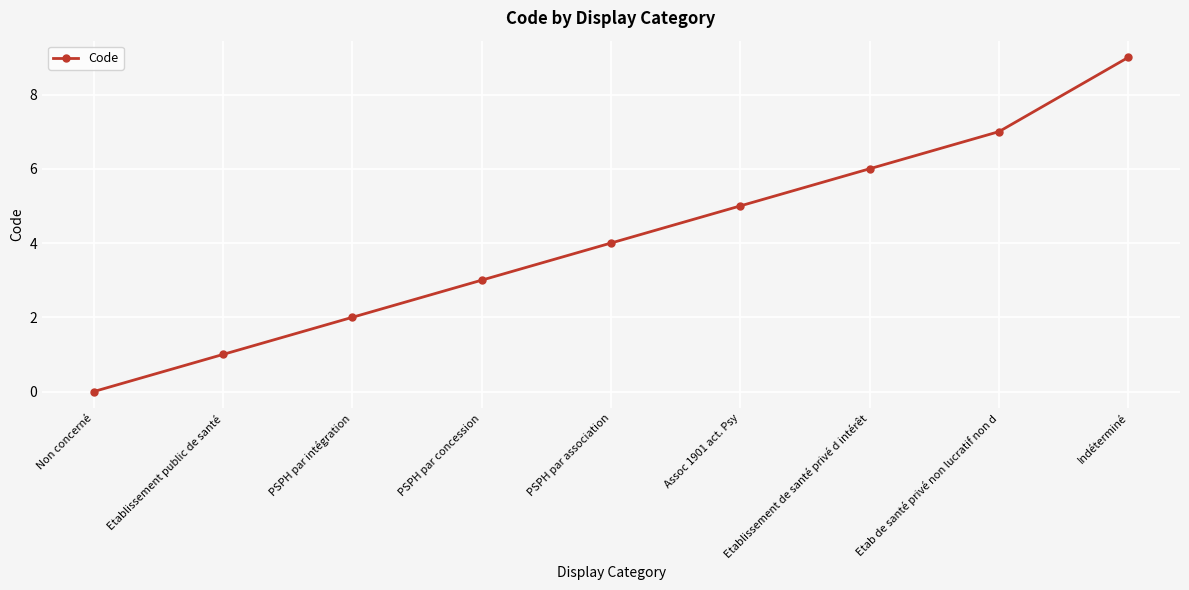

Reading left to right, what are all the values shown in this chart?

Non concerné=0	Etablissement public de santé=1	PSPH par intégration=2	PSPH par concession=3	PSPH par association=4	Assoc 1901 act. Psy=5	Etablissement de santé privé d intérêt=6	Etab de santé privé non lucratif non d=7	Indéterminé=9